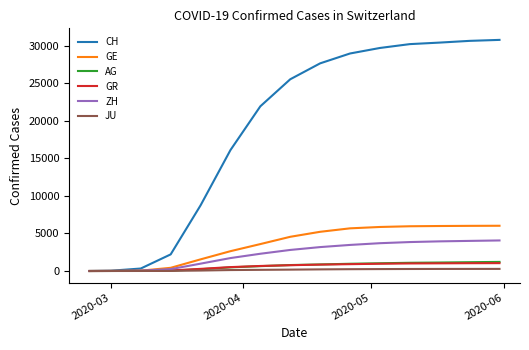

At how many categories does at least one series exceed 4760?

11